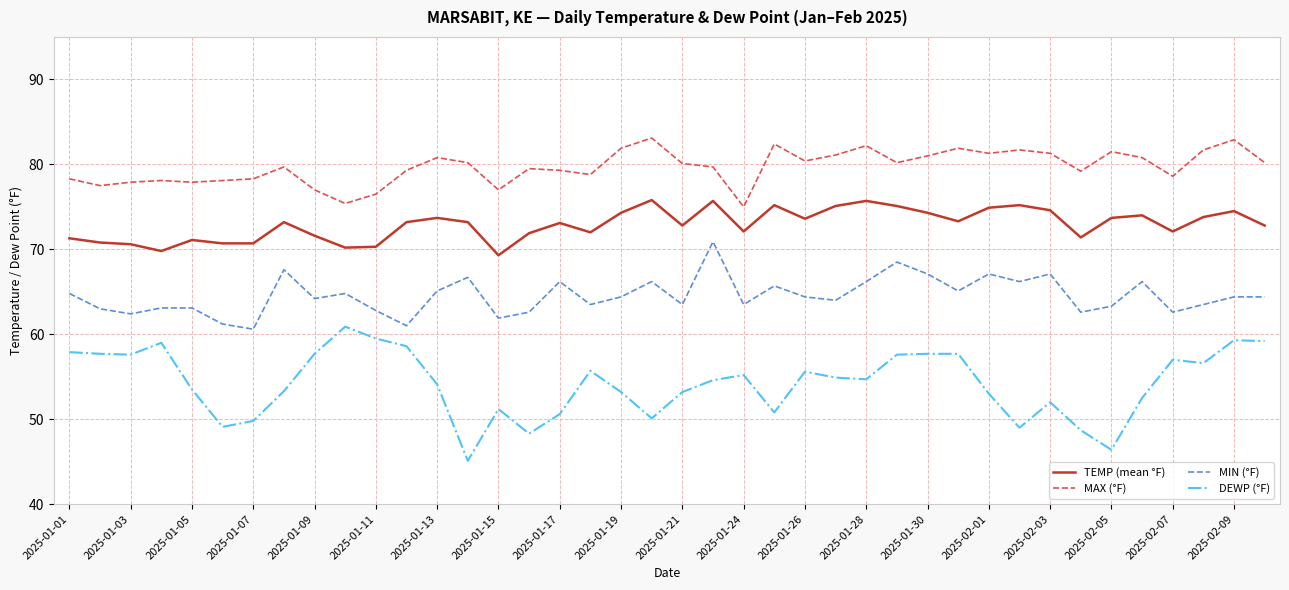

Count the number of categories in the chart.

40